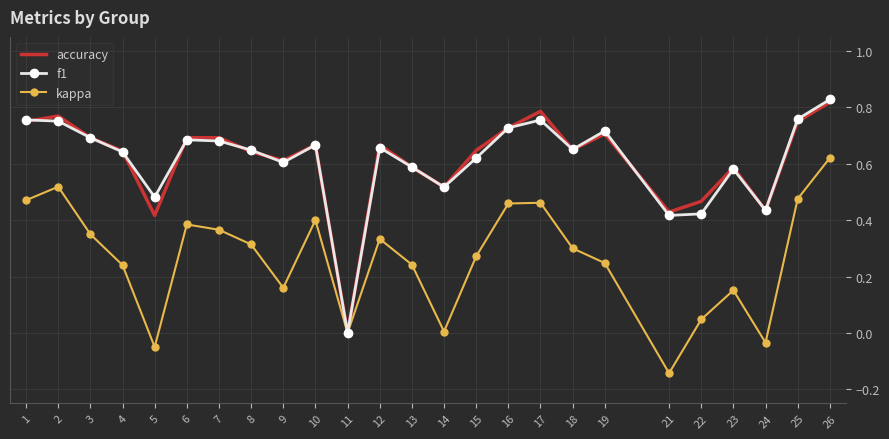

The value of f1 at 10 is 0.4. True or false?

False